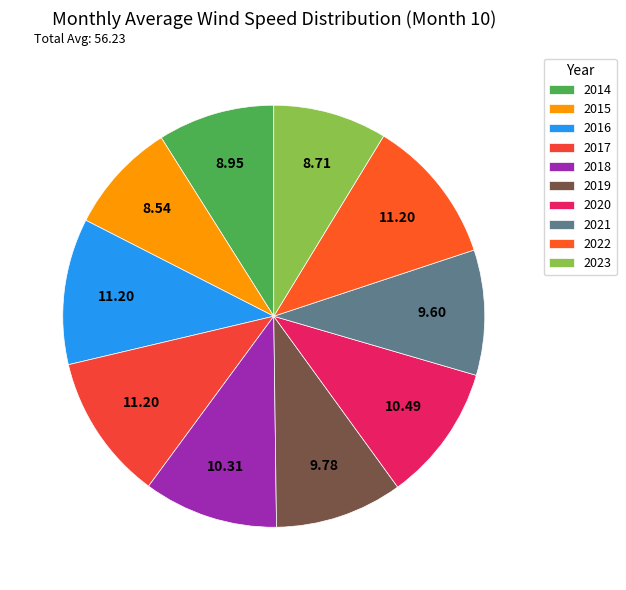

Count the number of slices in the pie.

10